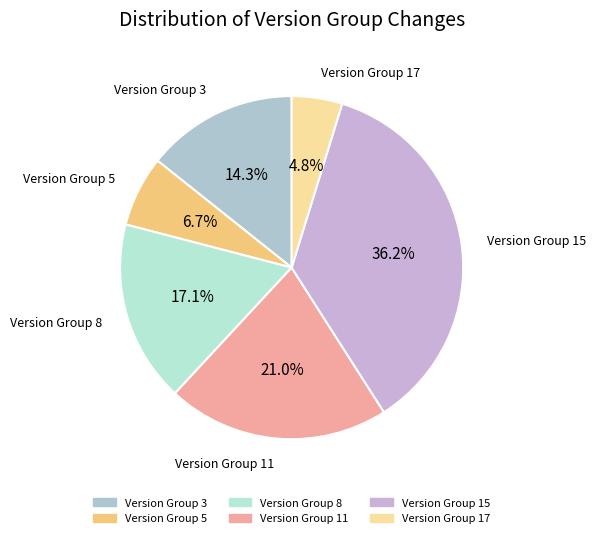

How many segments does this pie chart have?

6